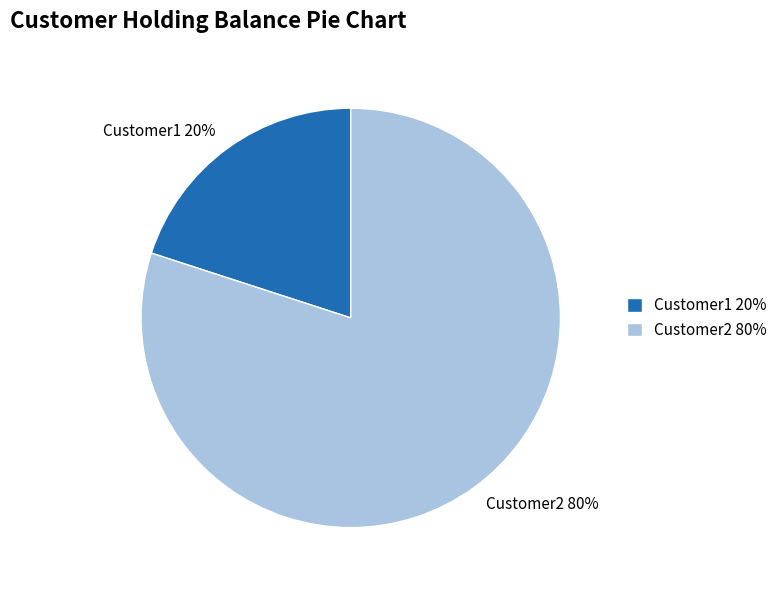

Do Customer1 20% and Customer2 80% together represent more than half of the pie?

Yes